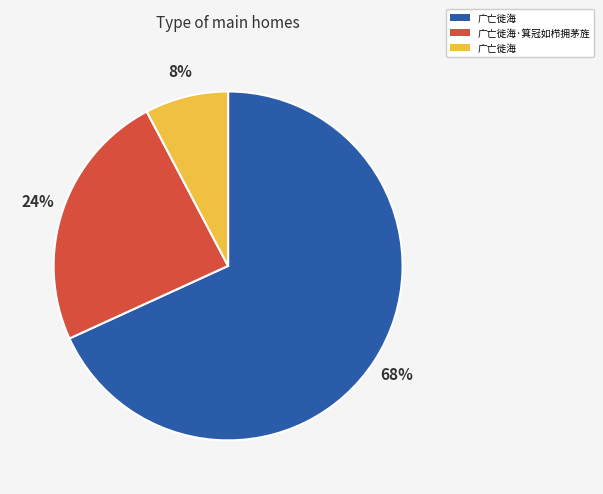

To the nearest percent, what is the average slice percentage?

33%